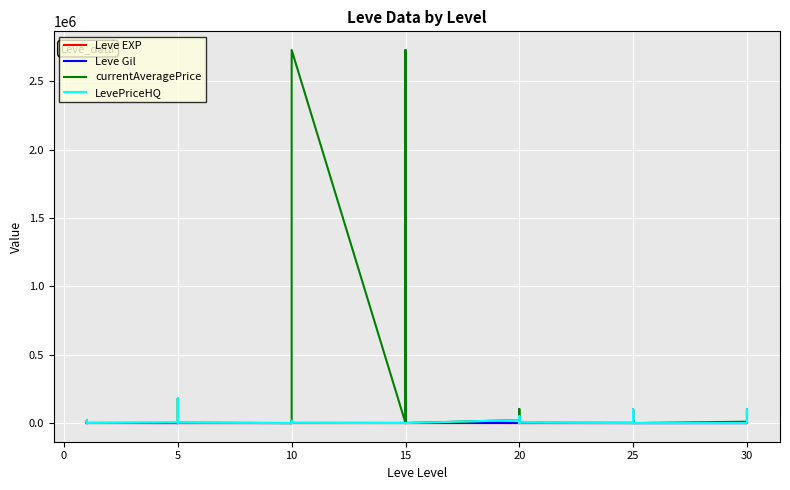

Reading left to right, list all the values displayed in this chart.

Leve EXP: 1	1	630	1	1	630	4	6	2	5	2	3	4	7	3	9	13	9	18	13	7	24	18	14	9	16	28	17	12	8	47	36	8	39	36	12	31	64	31	62
Leve Gil: 330	690	630	160	690	630	110	840	790	220	490	600	280	880	780	430	90	990	910	40	170	790	910	920	540	800	10	120	960	570	200	390	660	990	390	0	70	910	330	560
currentAveragePrice: 1820	3763	20000	1893	2219	314	1894	179999	1997	0	2334	2669	0	0	1144	16497	0	2730155	0	0	858	102500	2730155	0	21998	102500	49943	0	0	2814	1958	16500	2814	893	100000	0	10041	24880	100000	31649
LevePriceHQ: 0	5000	20000	2250	0	555	5939	179999	0	0	3499	2998	0	0	979	16996	0	1500	0	0	1320	0	1500	0	21998	0	49943	0	0	3252	0	0	3252	1040	100000	0	0	36665	100000	35990